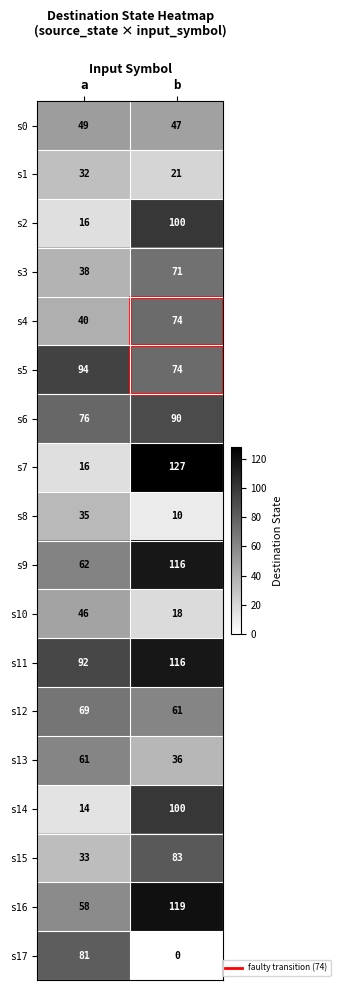

Is it true that s11 equals 116 at b?

True